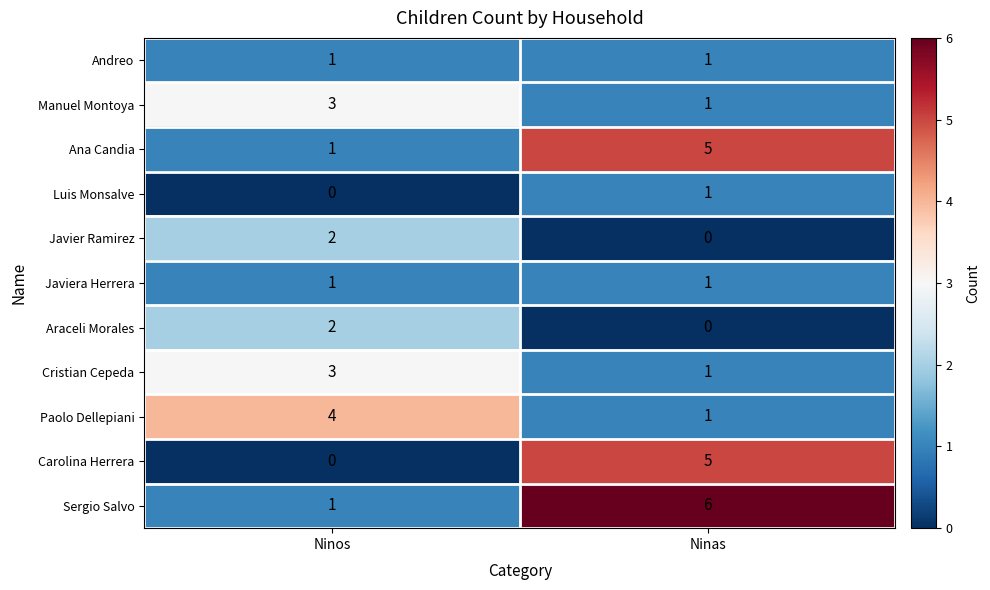

What is the spread (max minus min) of values at Ninos?

4